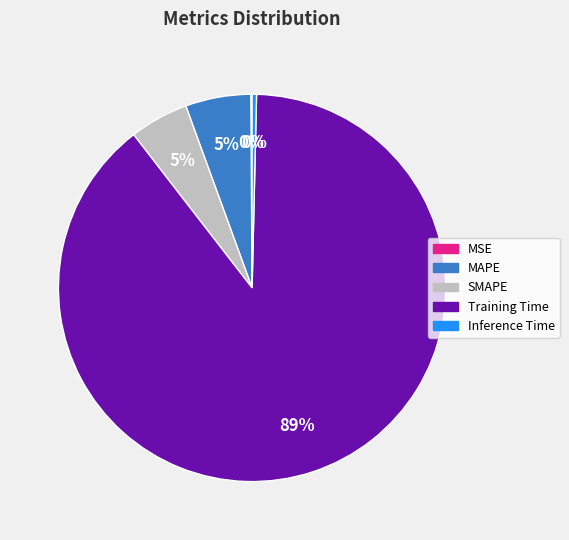

To the nearest percent, what portion does SMAPE represent?

5%